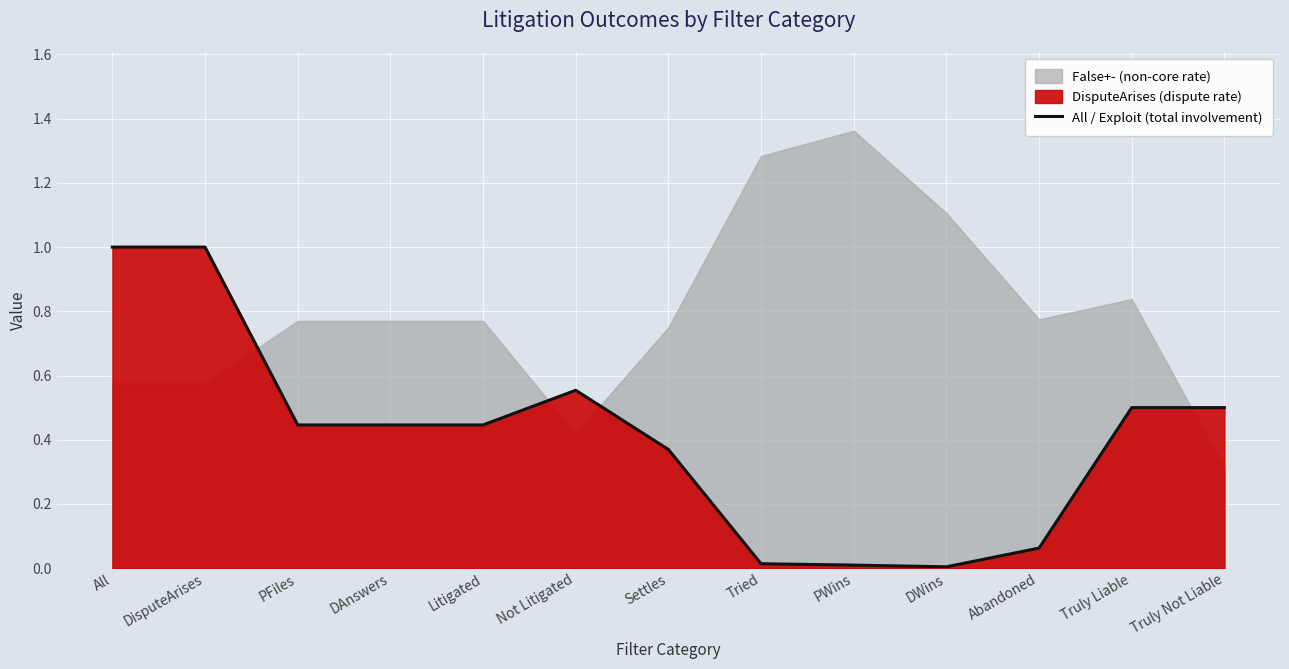

True or false: the data shows 0.4 at PFiles.

True